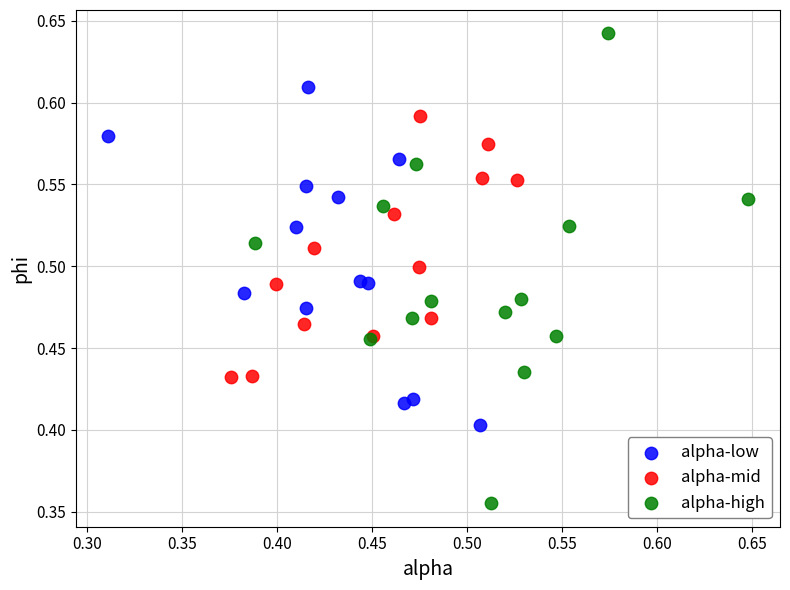

Which series reaches the maximum Y coordinate?

alpha-high